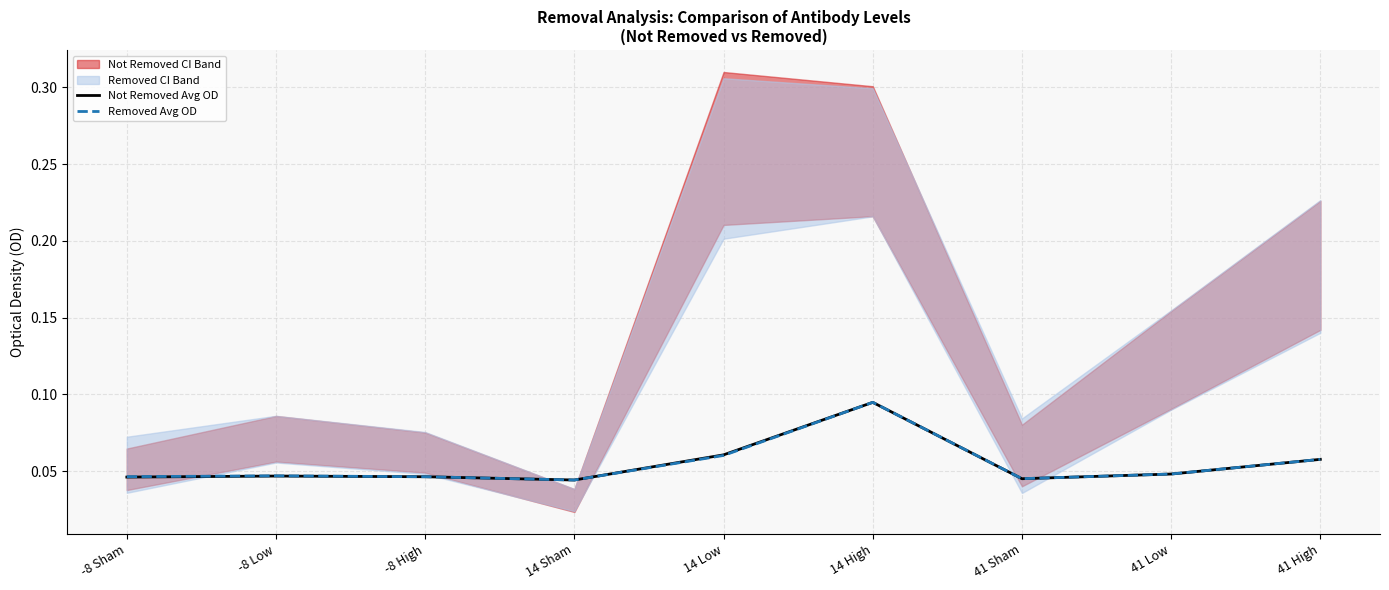

What is the approximate value of Not Removed Avg OD at 14 High?

0.1